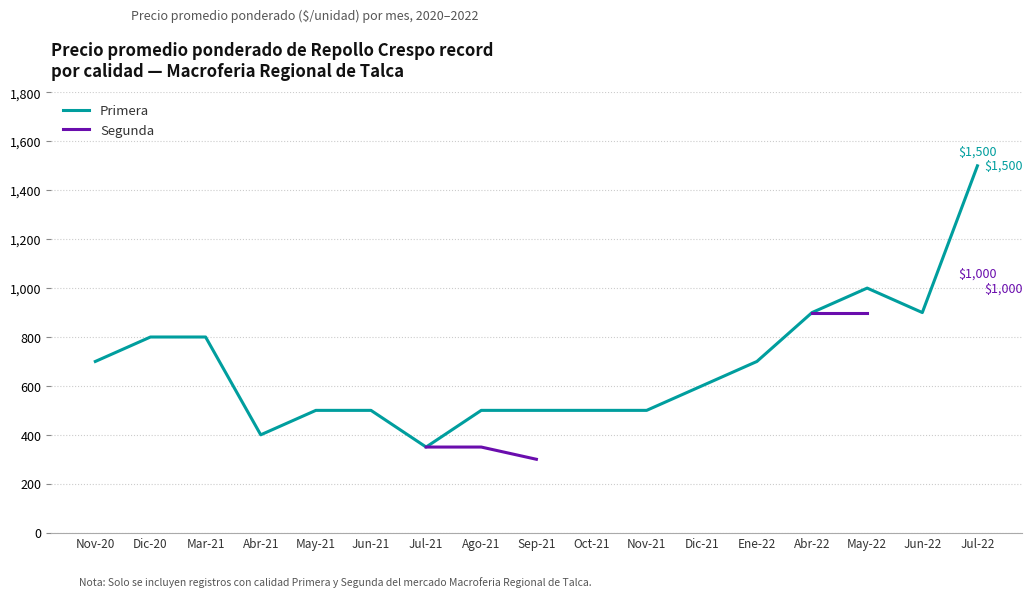

Does the chart have visible grid lines?

Yes